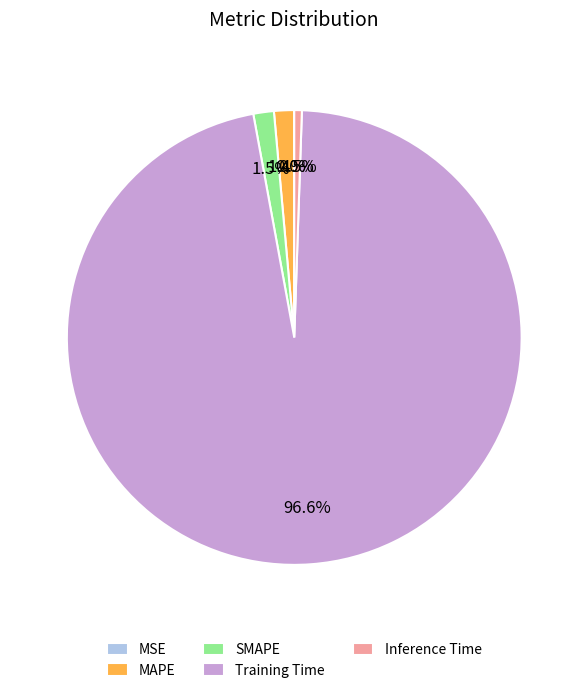

Does SMAPE represent more than half of the total?

No